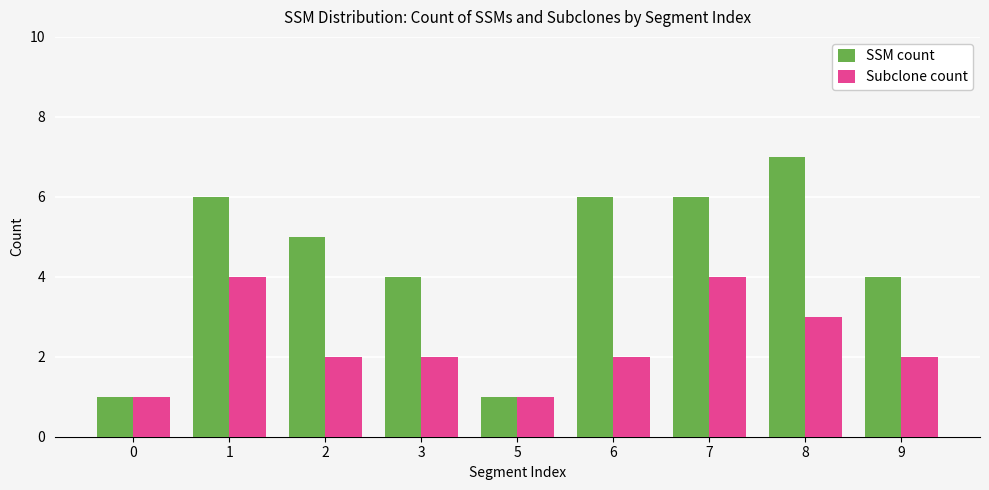

Which series has the widest spread of values?

SSM count